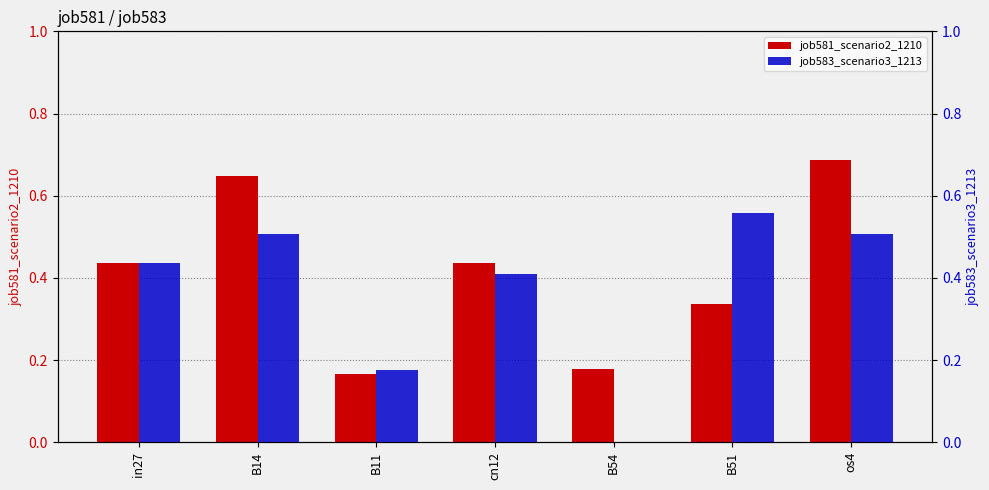

What is the sum of all job581_scenario2_1210 values?

2.9